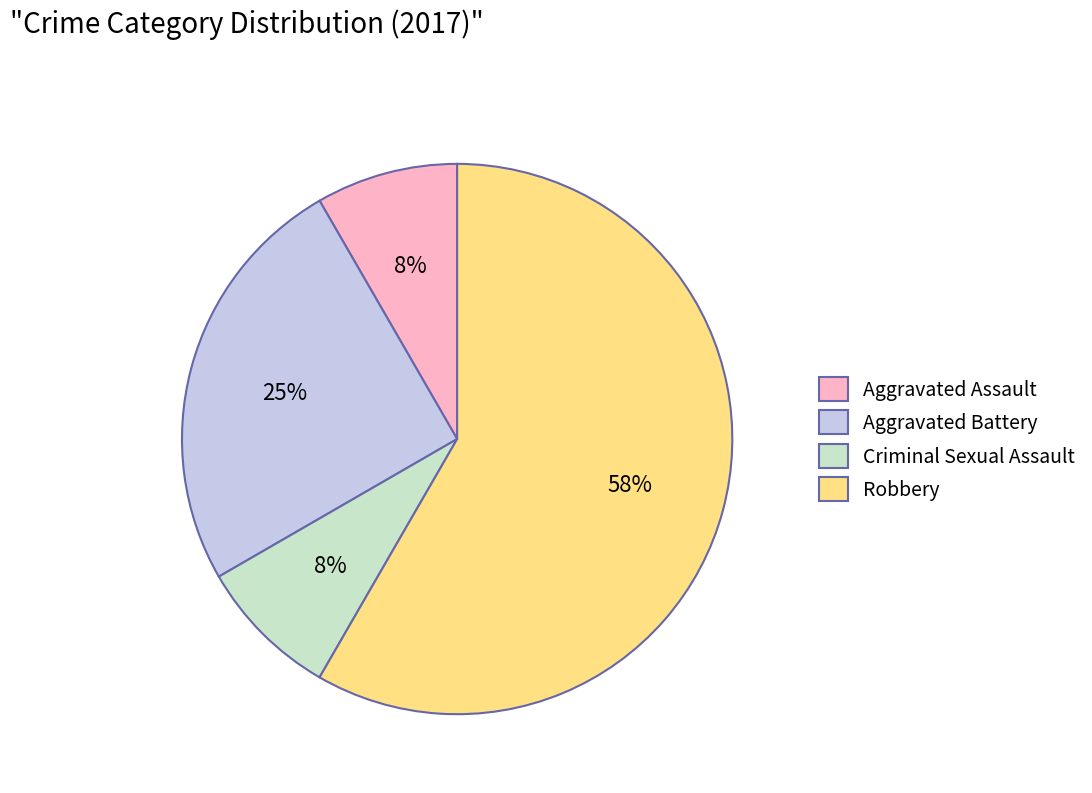

Which category has the biggest portion of the pie?

Robbery